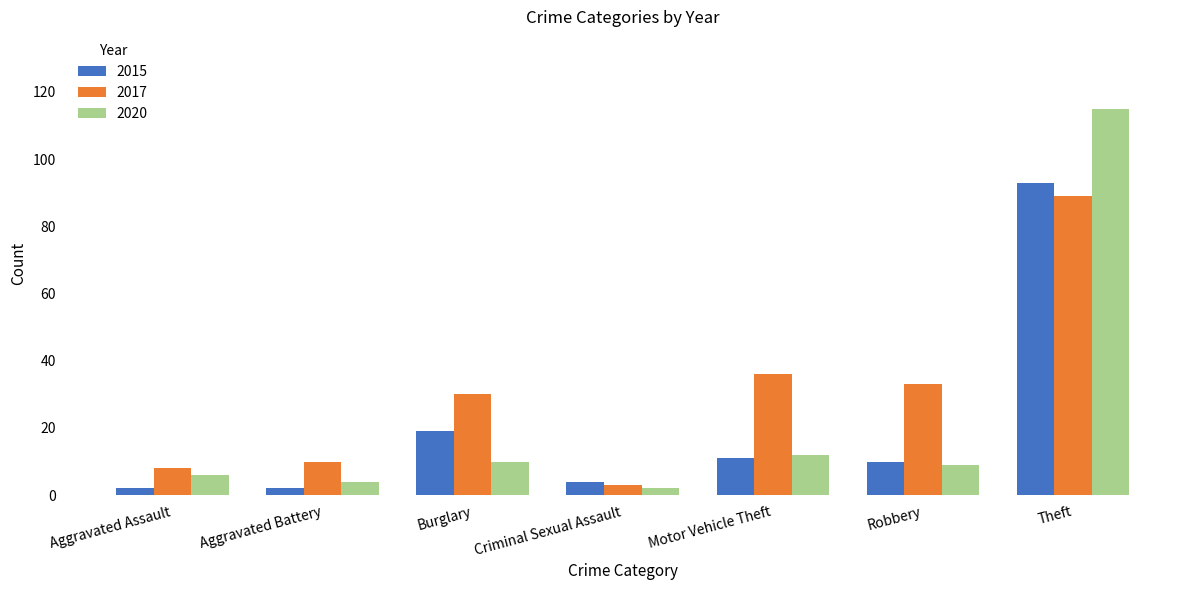

Is it true that 2015 equals 2 at Aggravated Assault?

True